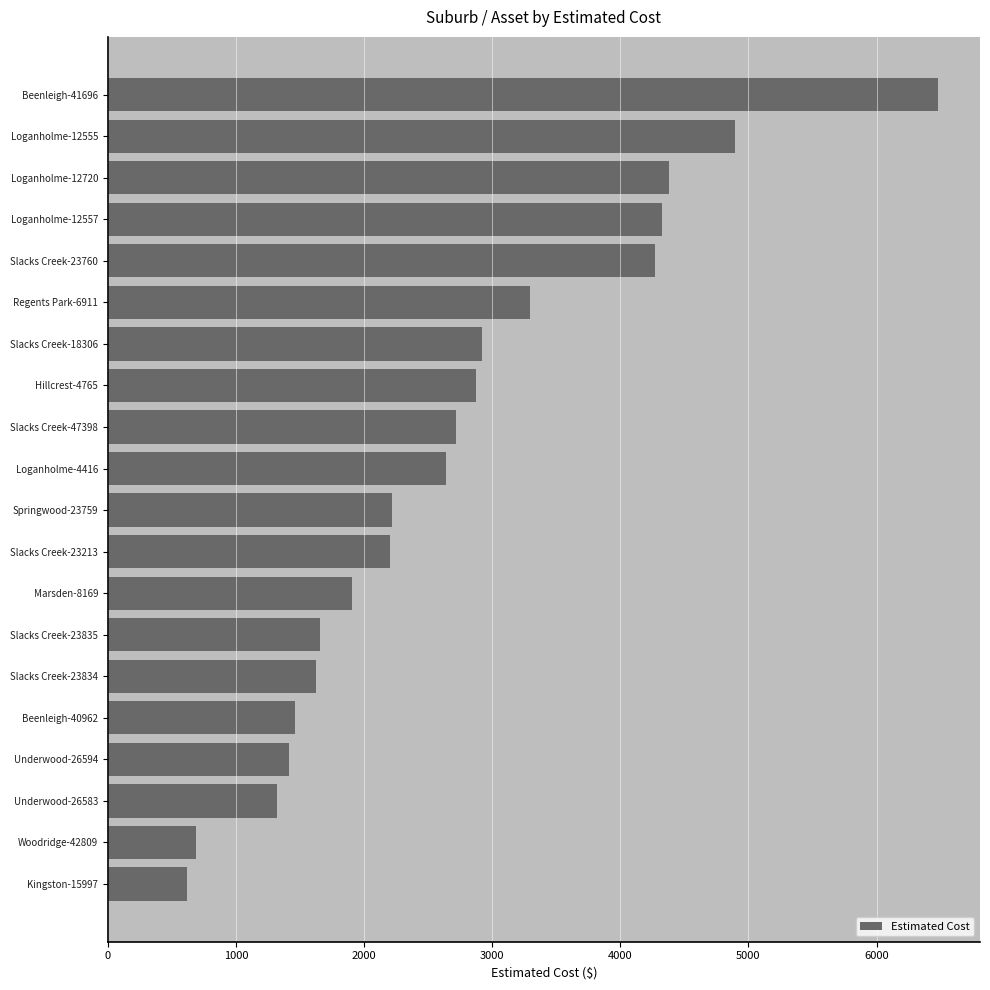

What is the difference between the maximum and minimum values?

5862.2